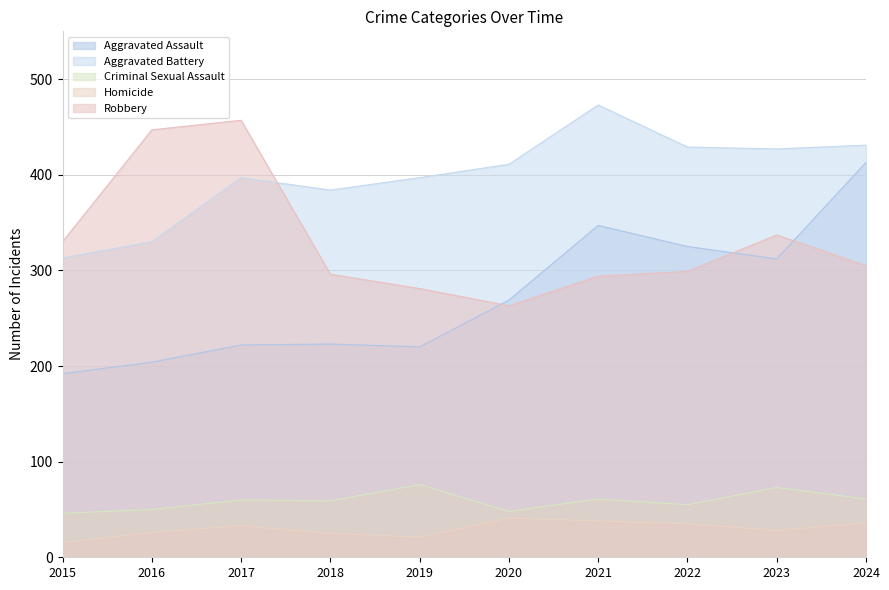

Where is the first local maximum for Robbery?

2017